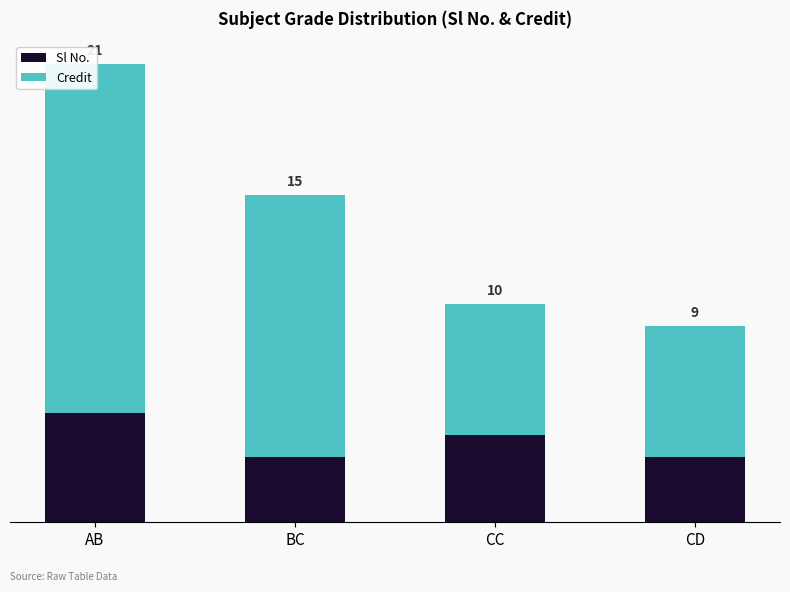

Which has a higher value, AB or CC?

AB